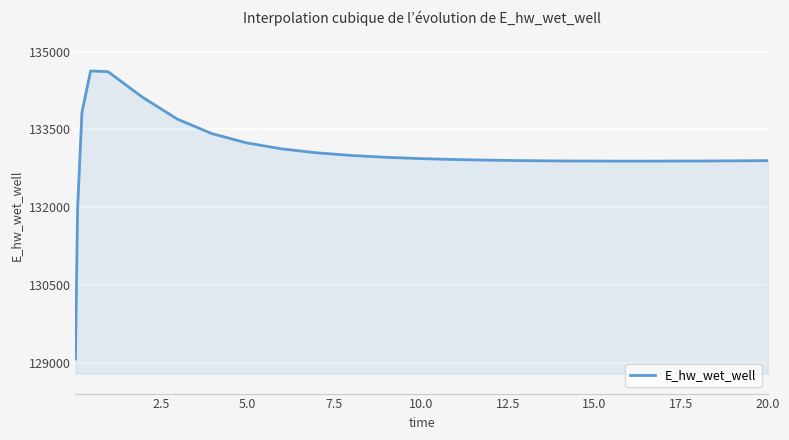

What is the smallest value displayed?

129070.3